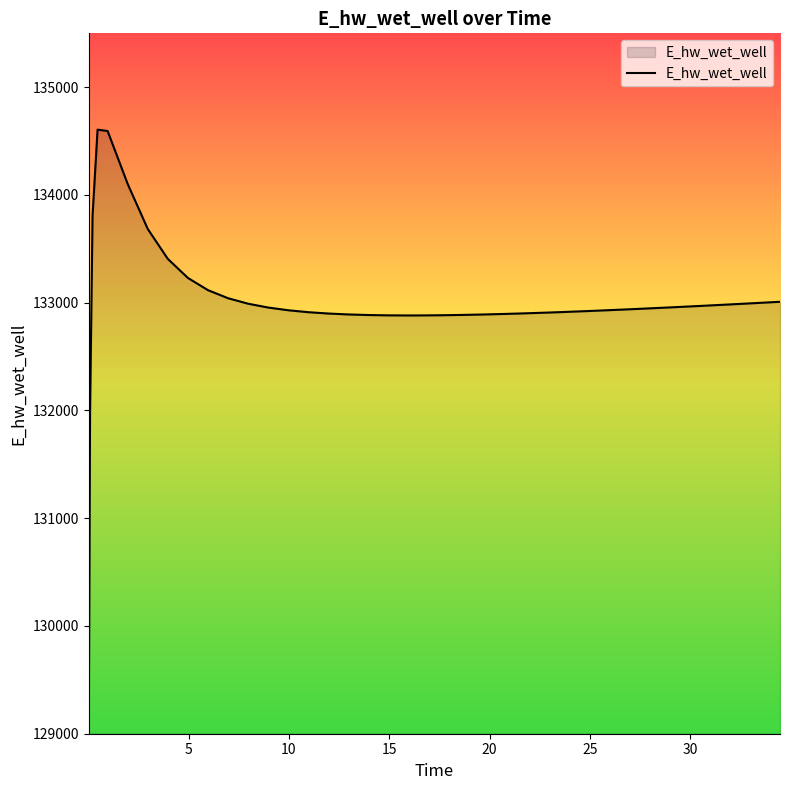

How many values exceed 132934?

20